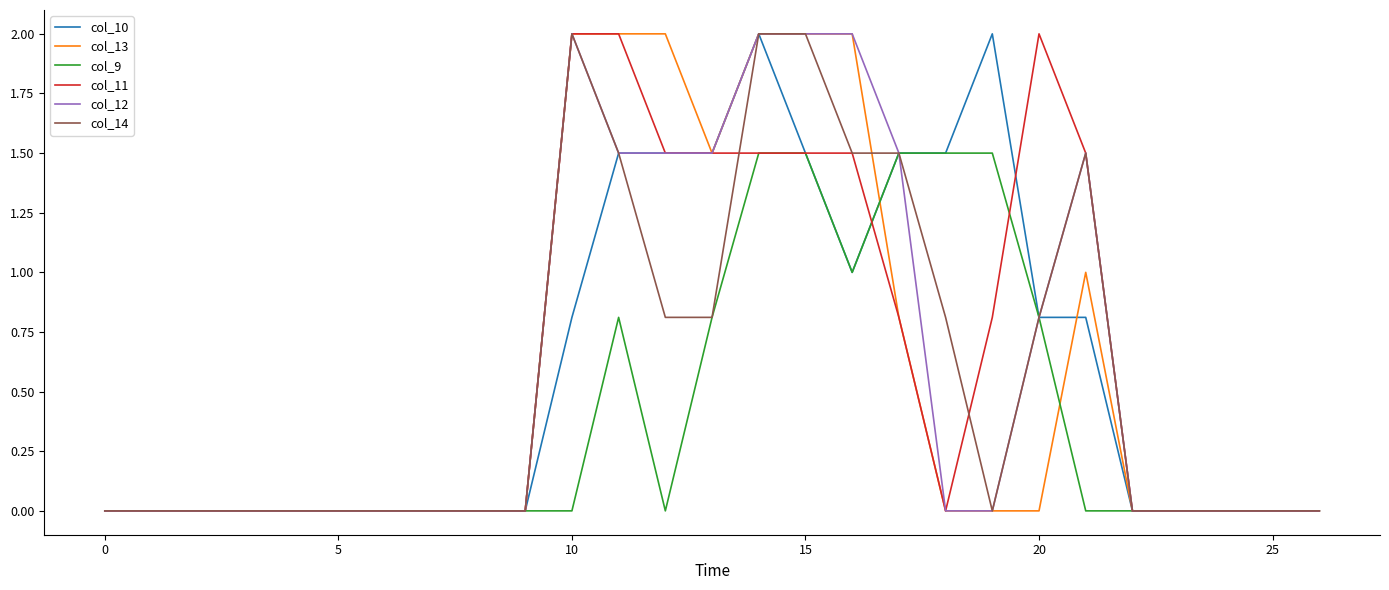

What is the greatest value displayed?

2.0